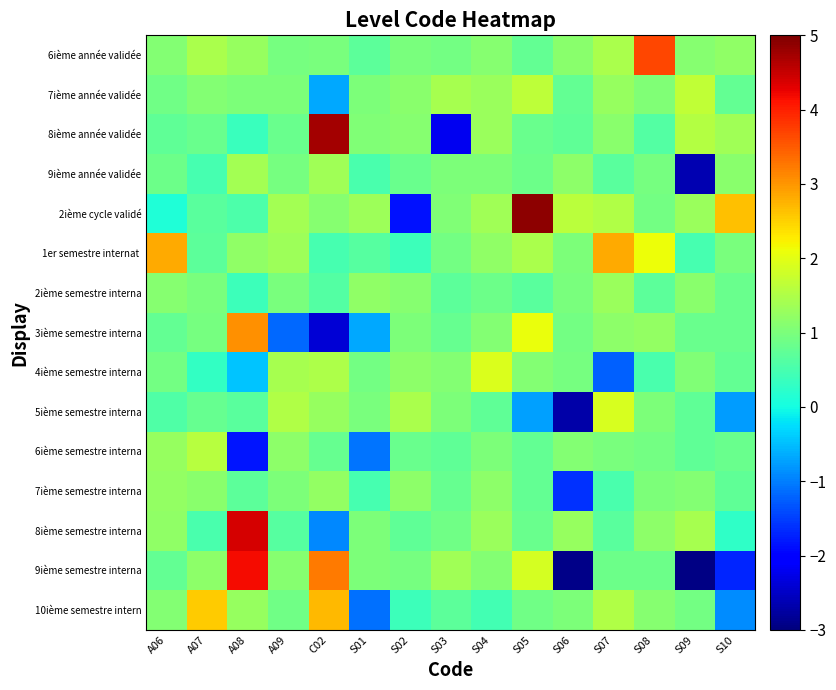

At S01, list the series in order from largest to smallest.

2ième cycle validé, 2ième semestre interna, 8ième année validée, 9ième semestre interna, 8ième semestre interna, 7ième année validée, 5ième semestre interna, 4ième semestre interna, 6ième année validée, 1er semestre internat, 9ième année validée, 7ième semestre interna, 3ième semestre interna, 6ième semestre interna, 10ième semestre intern